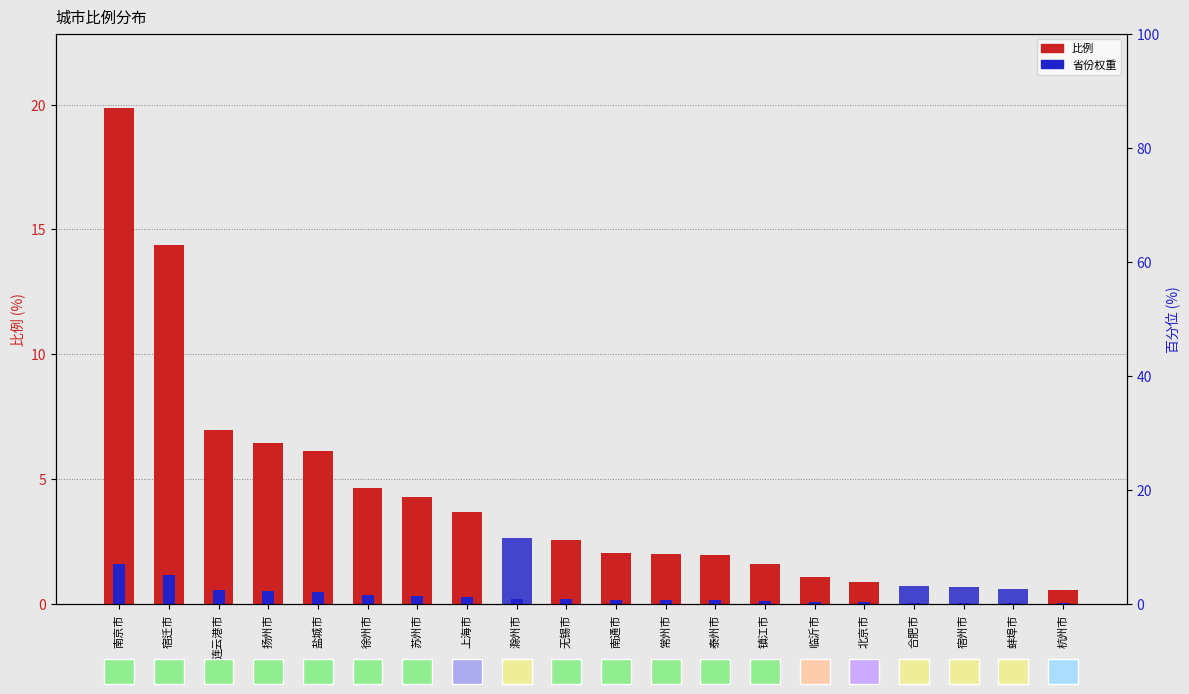

Count the number of categories in the chart.

20